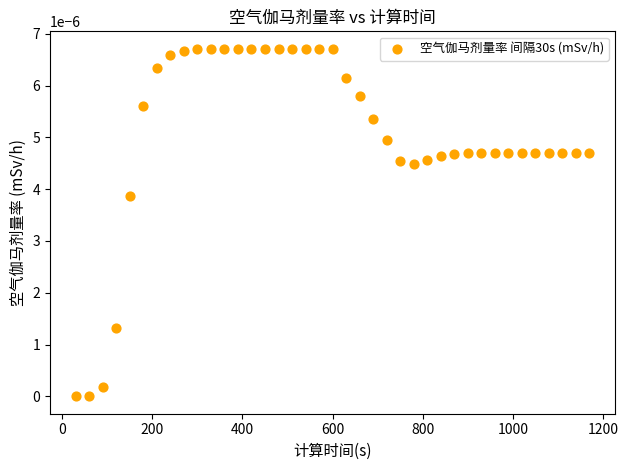

What is the range of X values (max minus min)?

1140.0